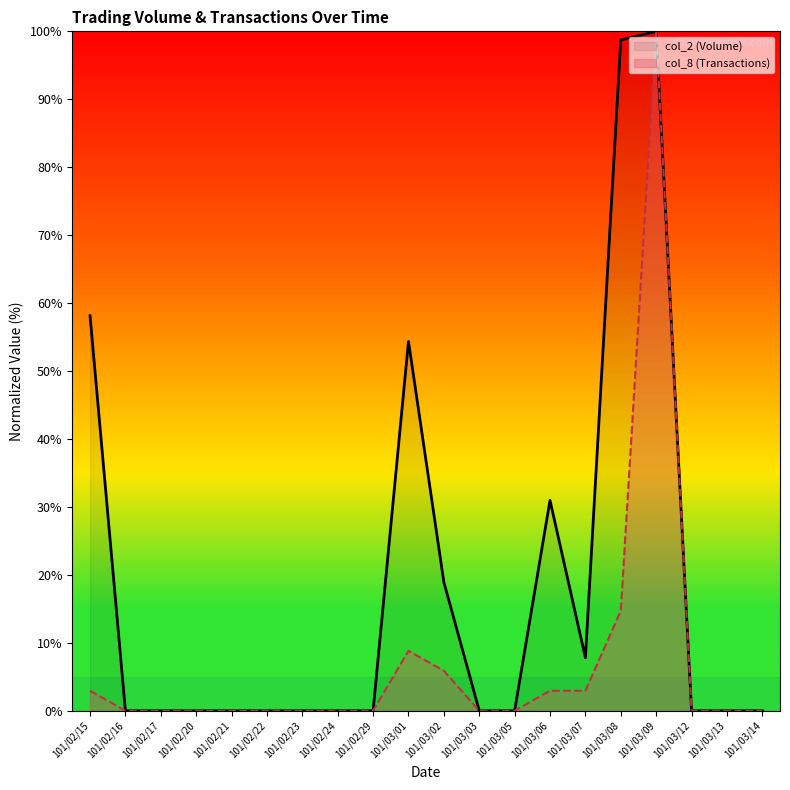

Rank the categories by col_2 (Volume) value from highest to lowest.

101/03/09, 101/03/08, 101/02/15, 101/03/01, 101/03/06, 101/03/02, 101/03/07, 101/02/16, 101/02/17, 101/02/20, 101/02/21, 101/02/22, 101/02/23, 101/02/24, 101/02/29, 101/03/03, 101/03/05, 101/03/12, 101/03/13, 101/03/14